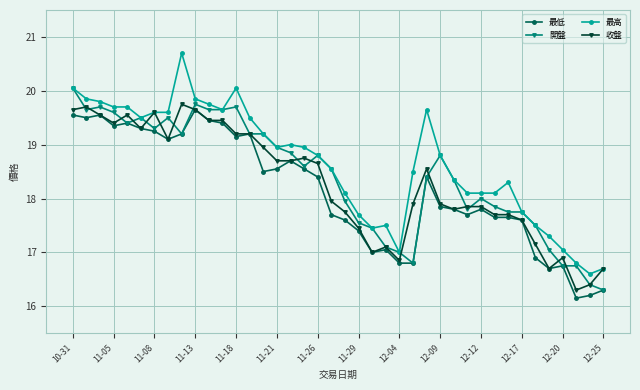

Rank the series by their average value, from lowest to highest.

最低, 收盤, 開盤, 最高